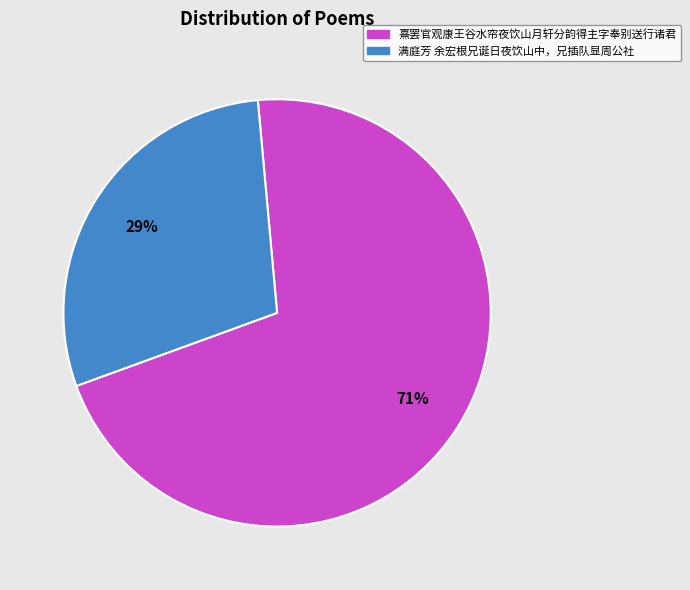

To the nearest percent, what portion does 满庭芳 余宏根兄诞日夜饮山中，兄插队显周公社 represent?

29%